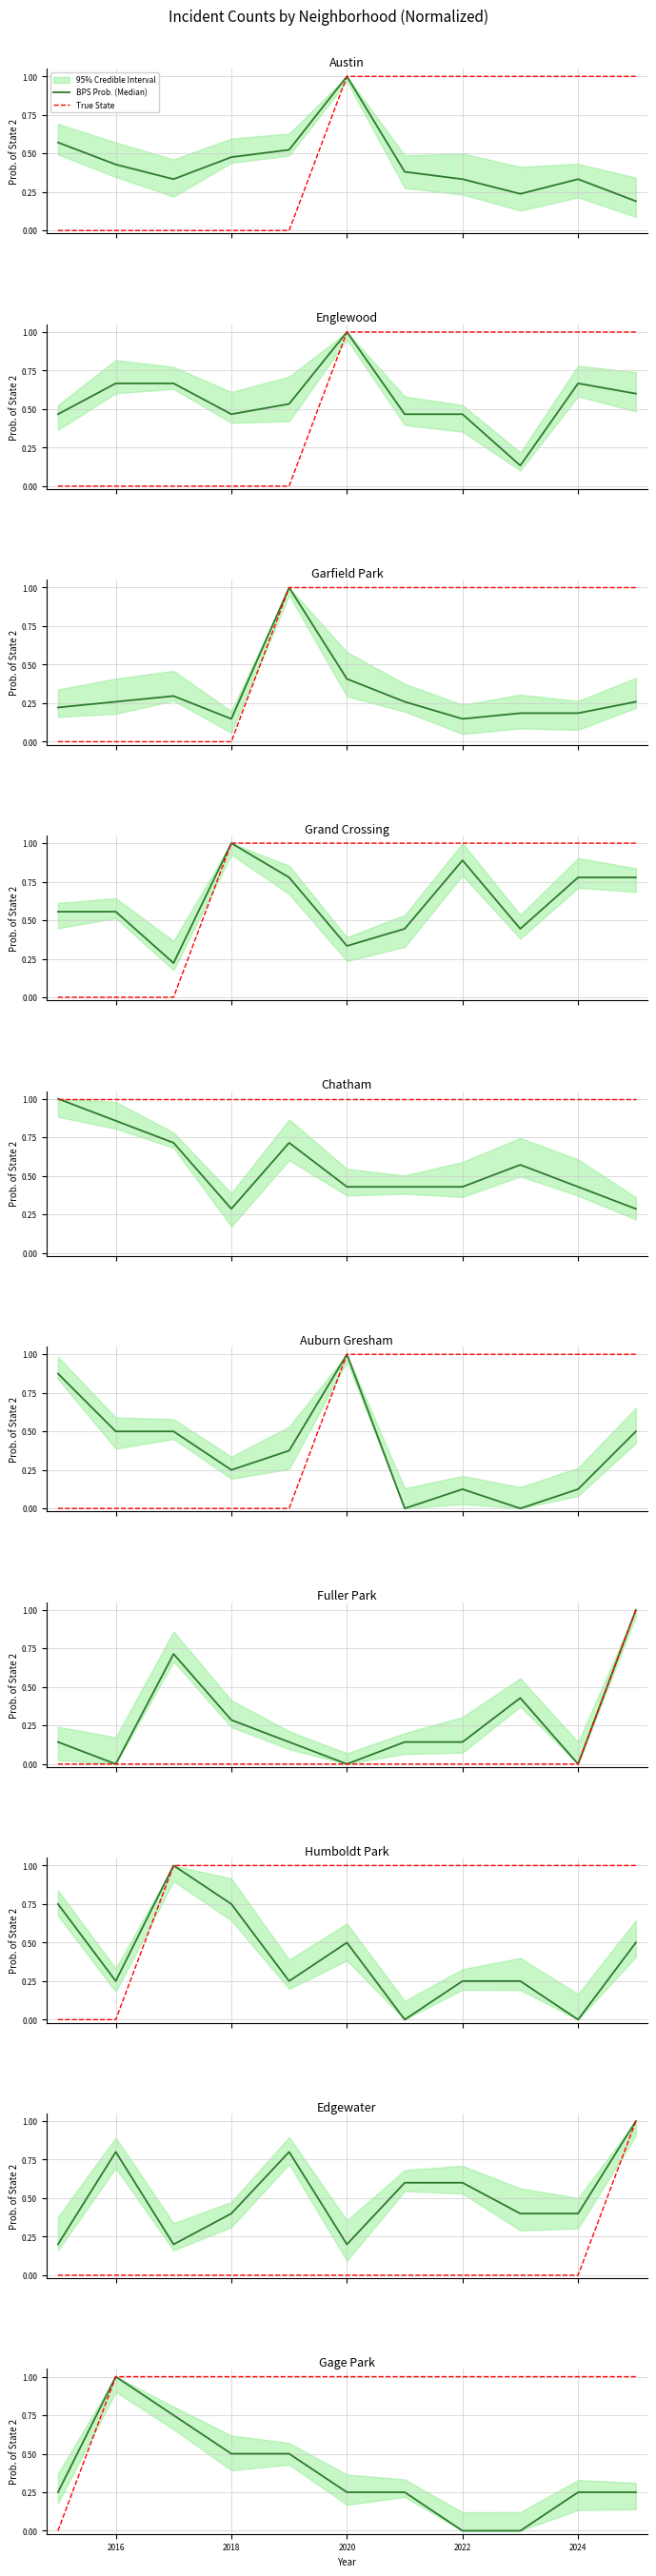

What is the spread (max minus min) of values at 2018?

0.2